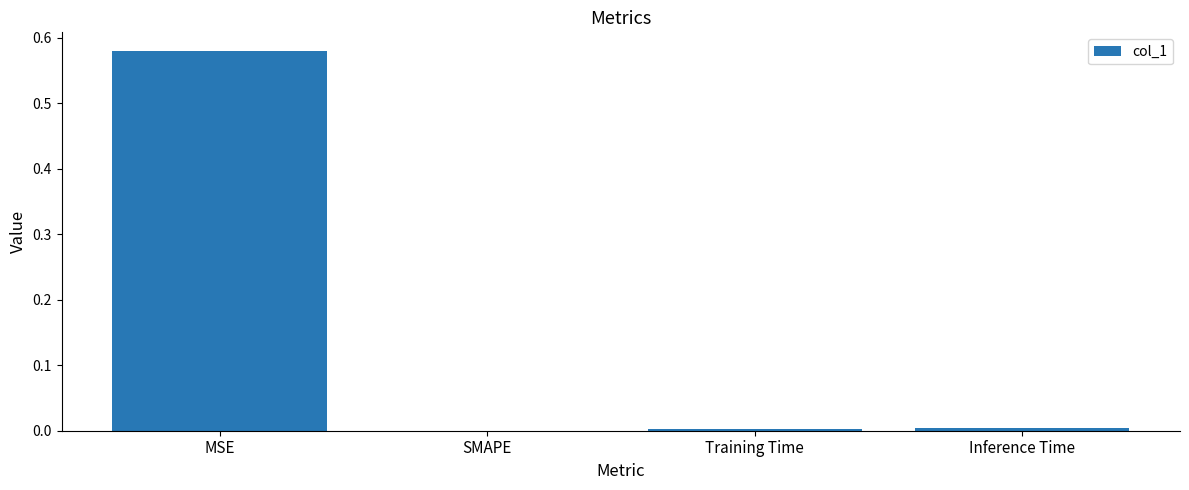

How many values exceed 0?

3